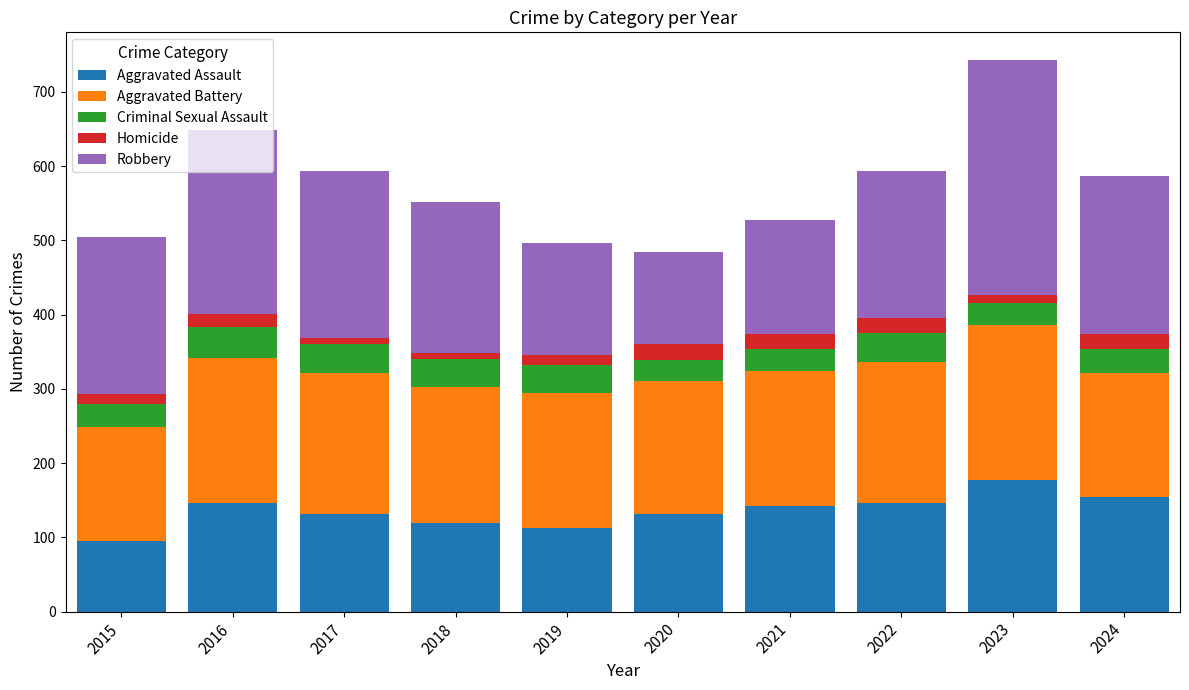

What is the difference between the maximum and minimum values in the Aggravated Assault series?

82